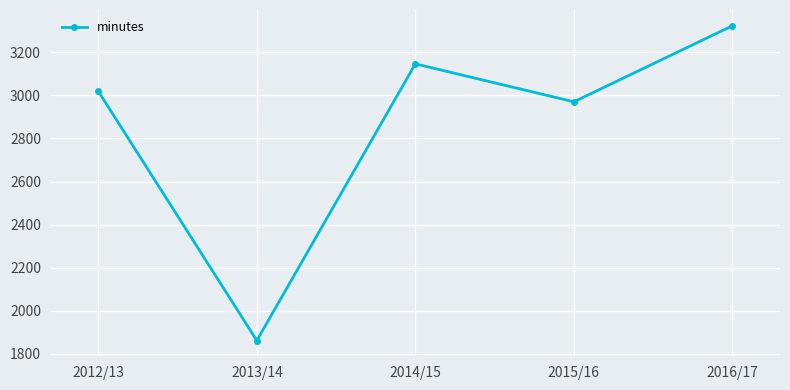

Reading right to left, extract all data points from this chart.

2016/17=3323	2015/16=2970	2014/15=3146	2013/14=1862	2012/13=3019